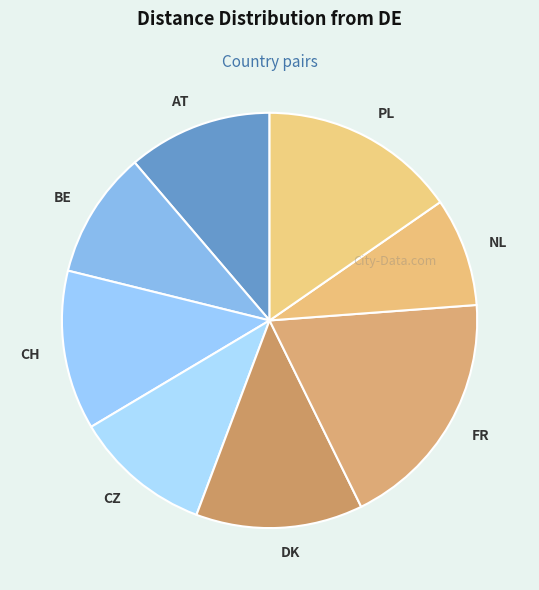

Count the number of slices in the pie.

8